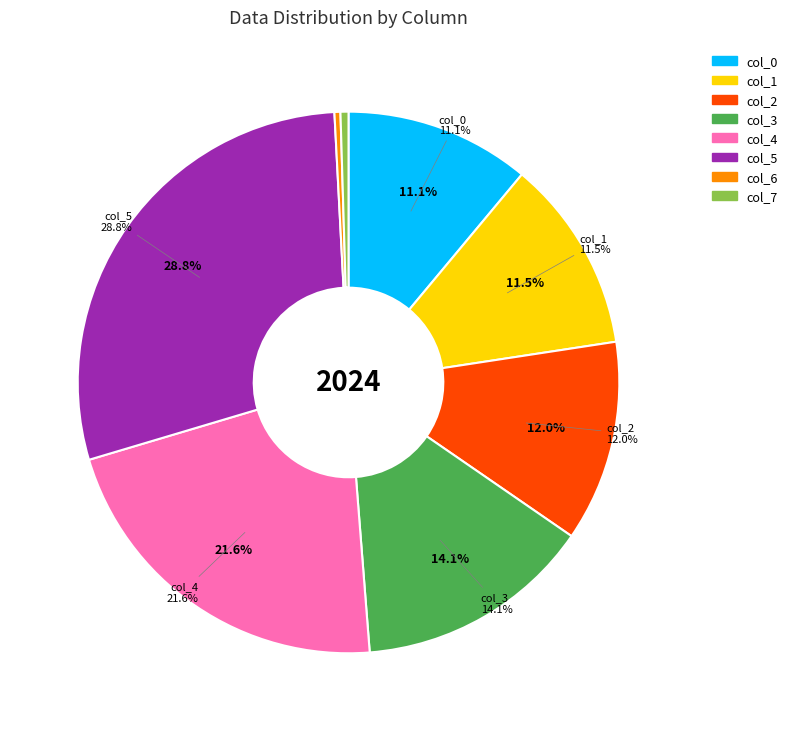

What percentage is the col_1 slice, to the nearest percent?

12%